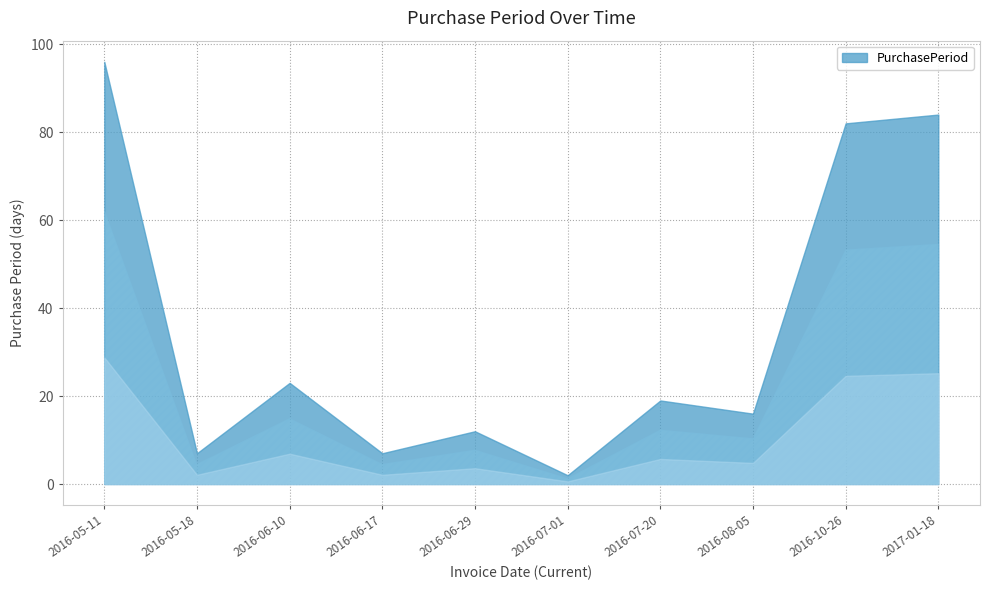

Which label corresponds to the largest value in the chart?

2016-05-11